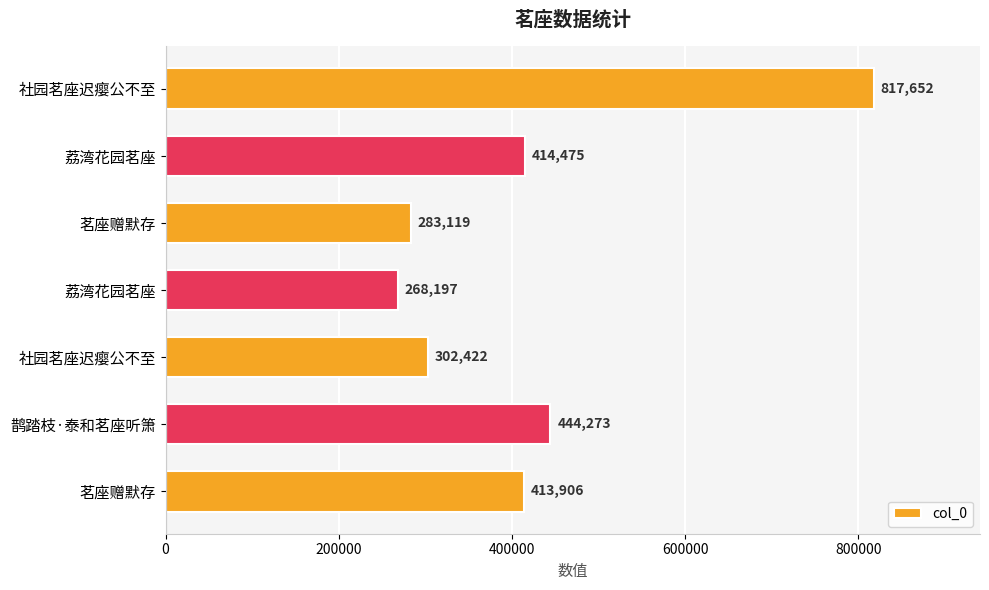

How many values are below 413906?

3